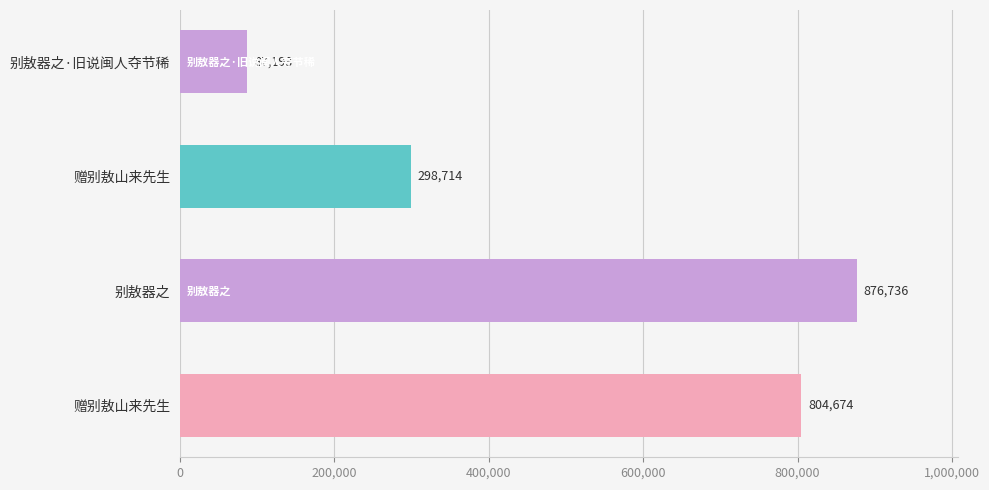

What is the smallest value displayed?

87193